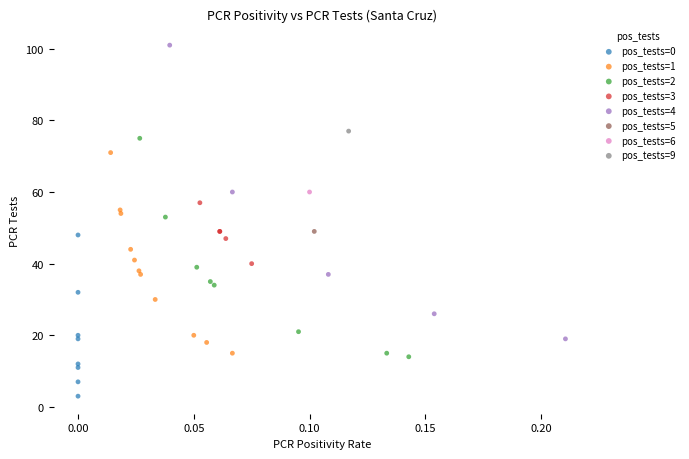

What are all the series names shown in the legend?

pos_tests=0, pos_tests=1, pos_tests=2, pos_tests=3, pos_tests=4, pos_tests=5, pos_tests=6, pos_tests=9